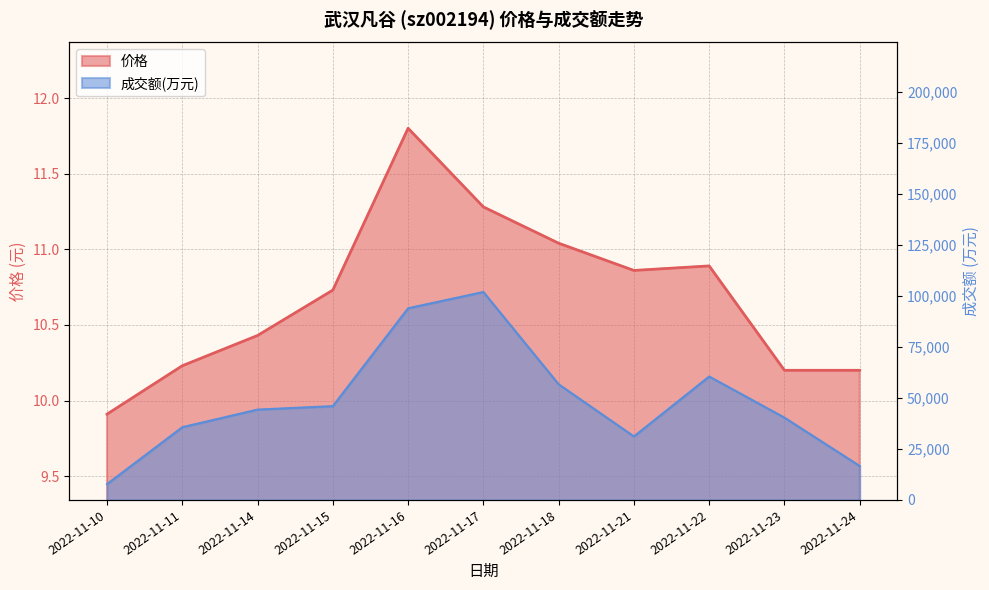

True or false: 成交额(万元) has a value of 10961.1 at 2022-11-24.

False